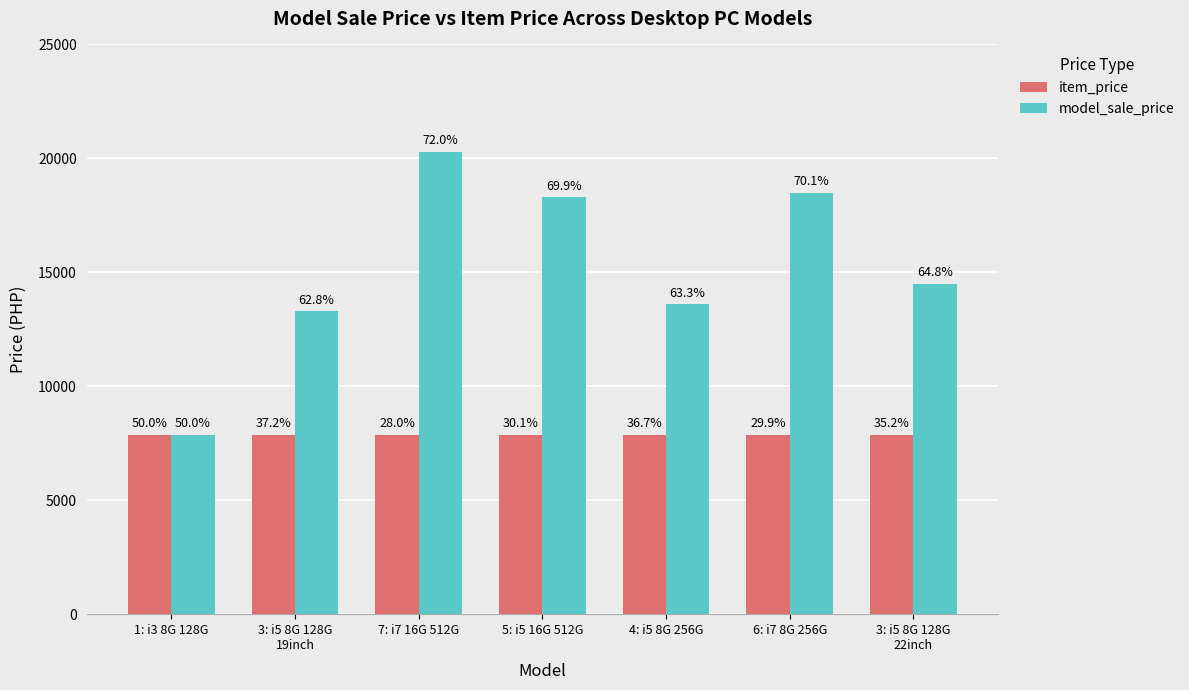

Which series has the largest total across all categories?

model_sale_price